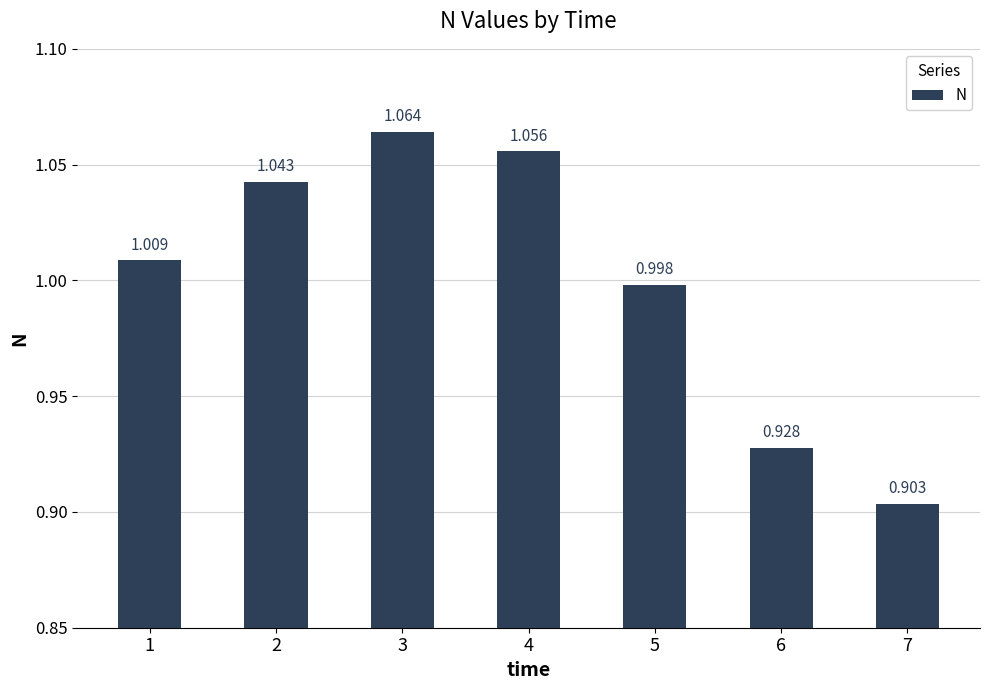

List the labels in order of value, smallest first.

7, 6, 5, 1, 2, 4, 3